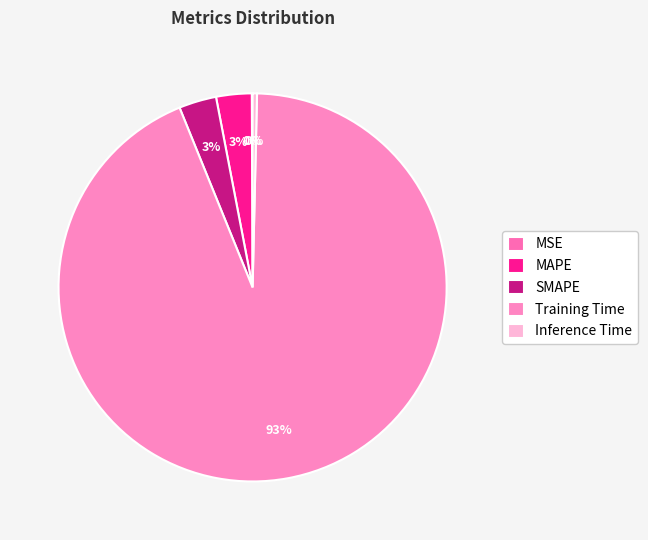

What portion of the pie excludes MSE?

99.9%